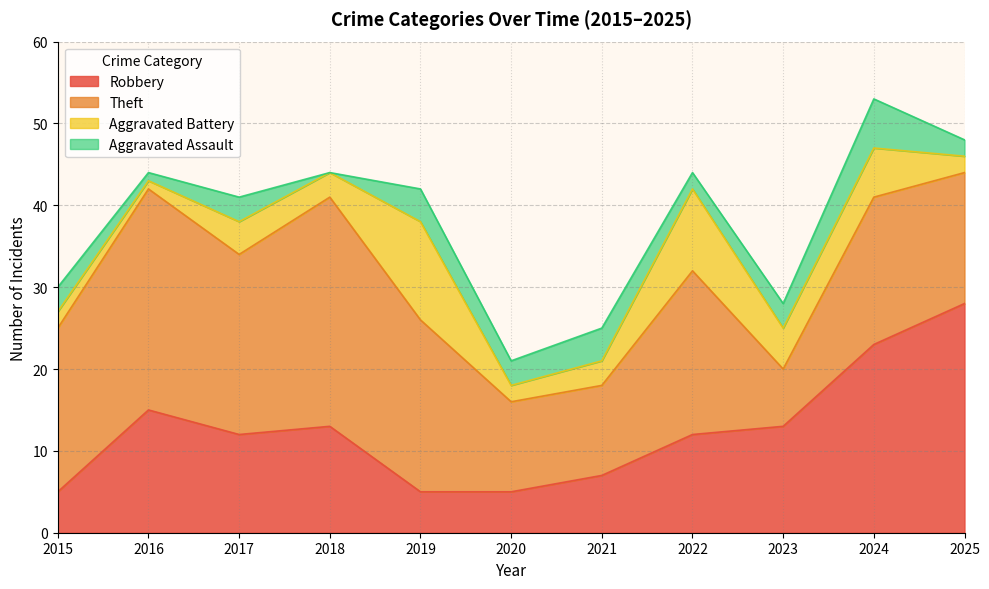

Where is Robbery nearest to the value 16?

2016